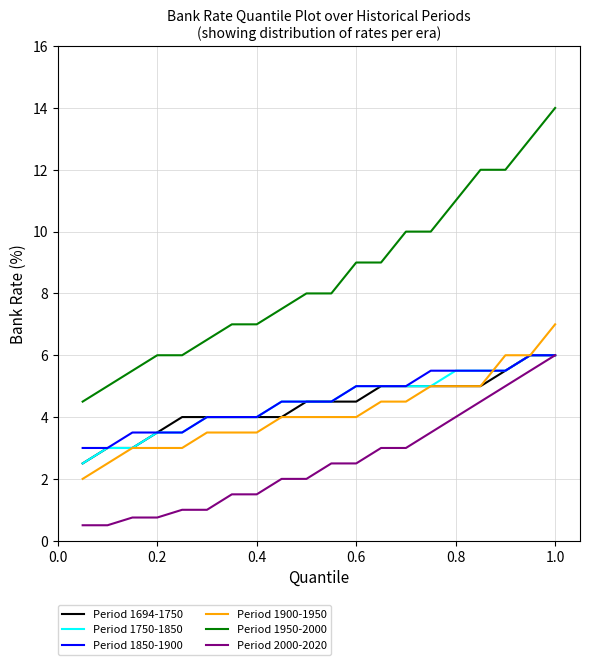

Which series has the largest range (max minus min)?

Period 1950-2000